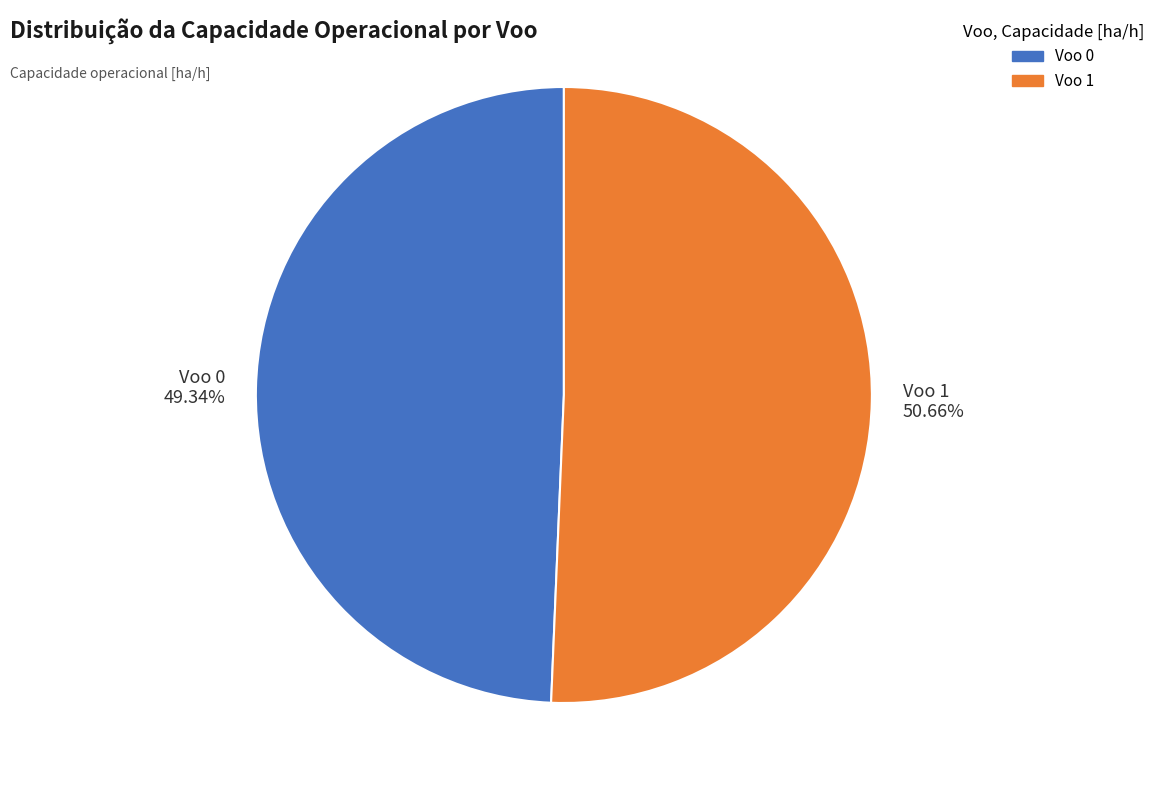

How many segments does this pie chart have?

2